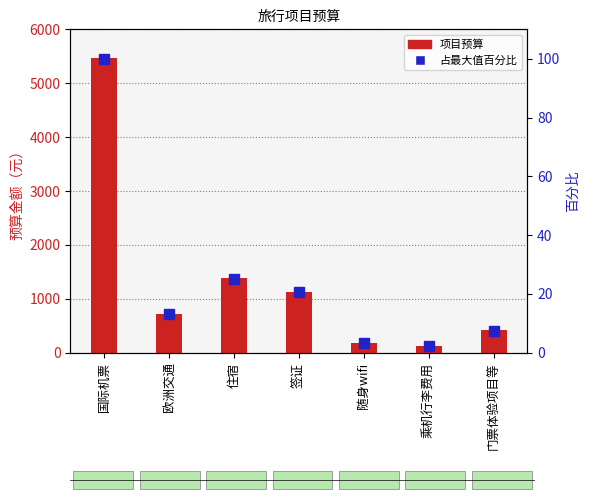

What is the maximum value for 项目预算?

5475.0